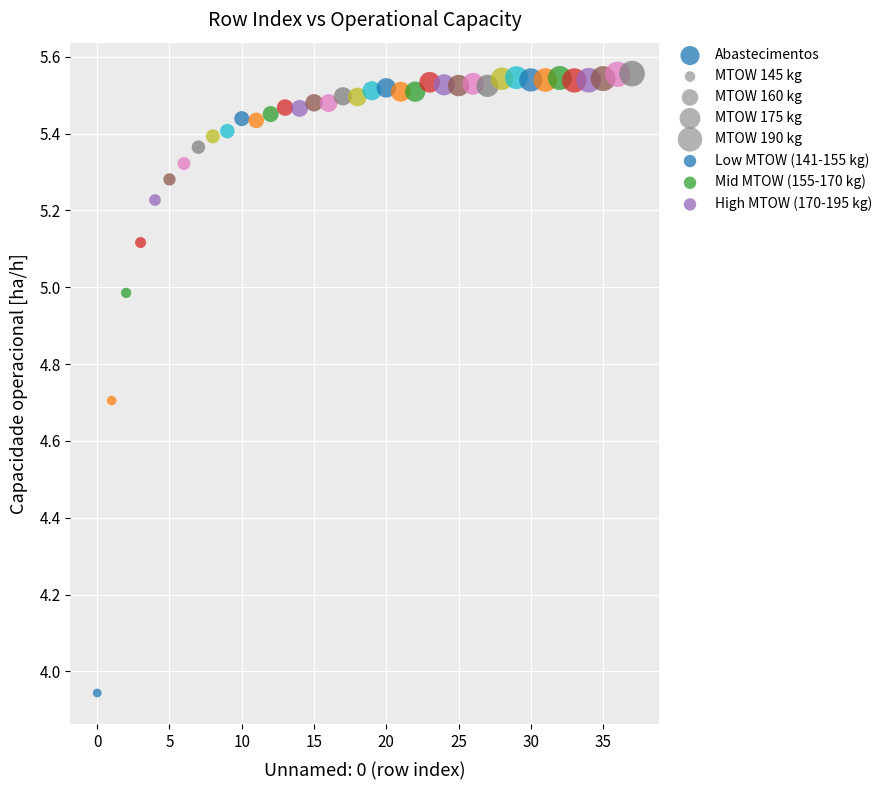

How many points are shown in the scatter plot?

38